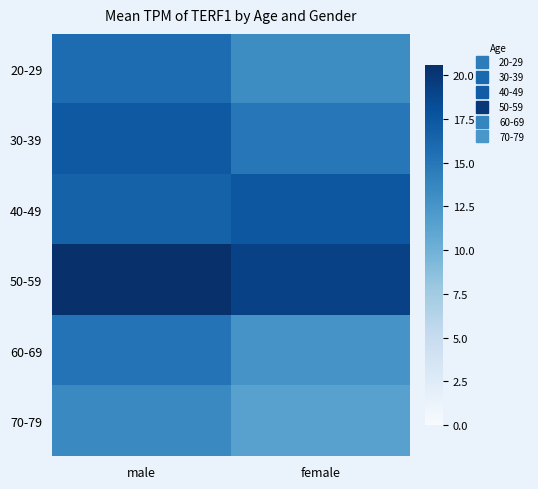

Reading left to right, extract all data points from this chart.

20-29: male=15.8	female=13.2
30-39: male=17.3	female=14.9
40-49: male=16.6	female=17.5
50-59: male=20.6	female=19.2
60-69: male=15.2	female=12.6
70-79: male=13.5	female=11.4